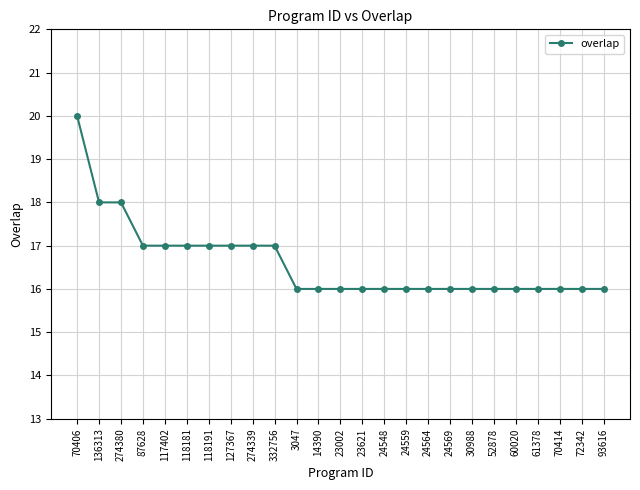

Is it true that the value at 87628 is 29?

False